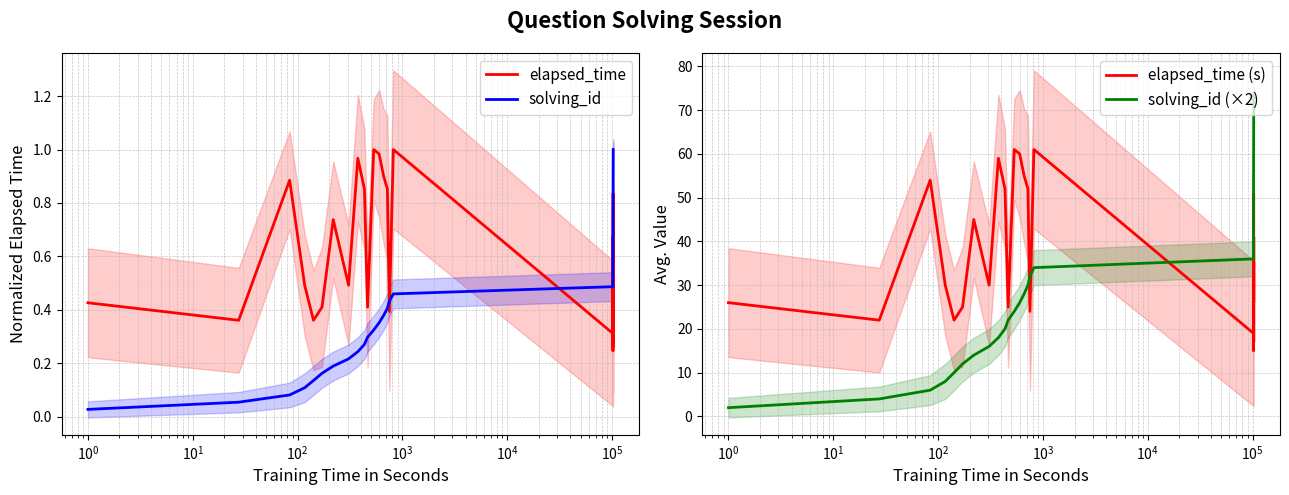

Which series ends up on top after the final intersection of solving_id and elapsed_time?

solving_id